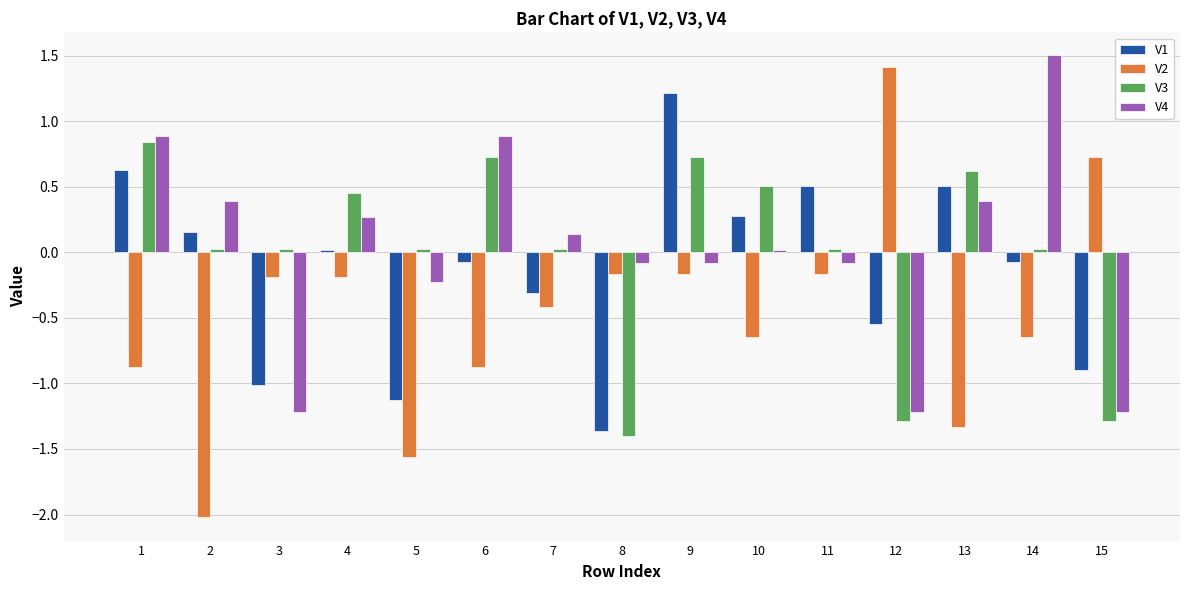

What is the average value of the V1 series?

-0.1